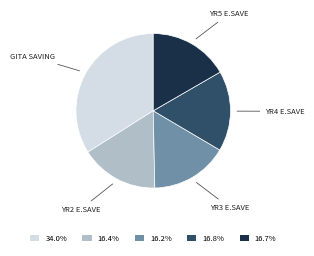

How many segments does this pie chart have?

5